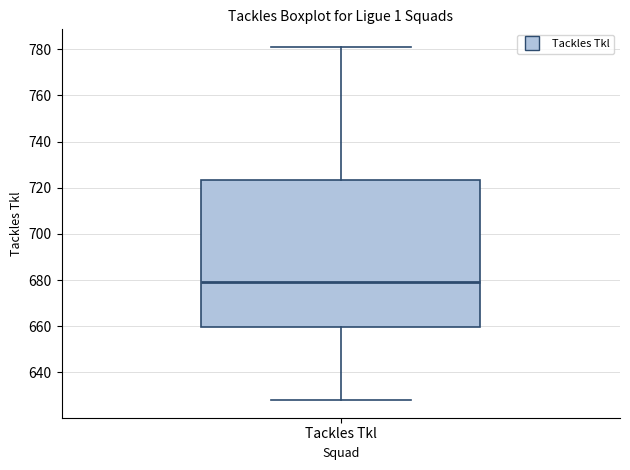

Where does the lower whisker of the box for Tackles Tkl end on the y-axis? The values are not printed on the chart, so give them approximately, as read against the axis.

628